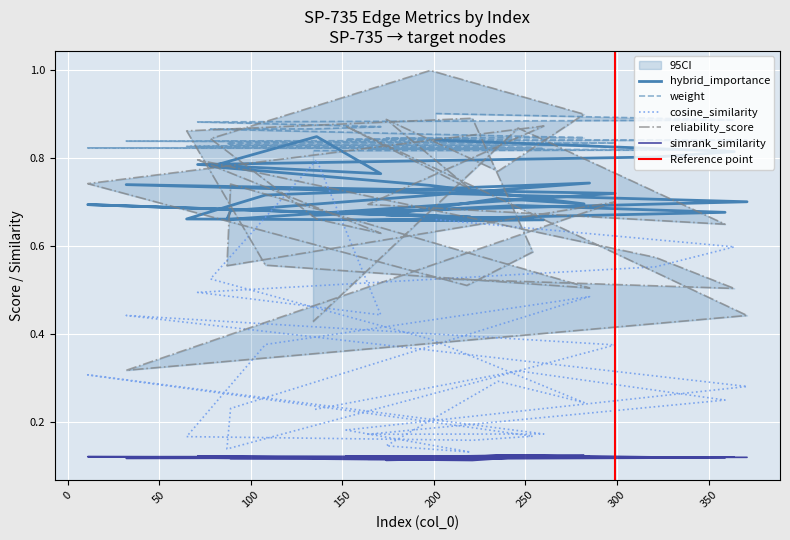

How many lines are shown in the chart?

5